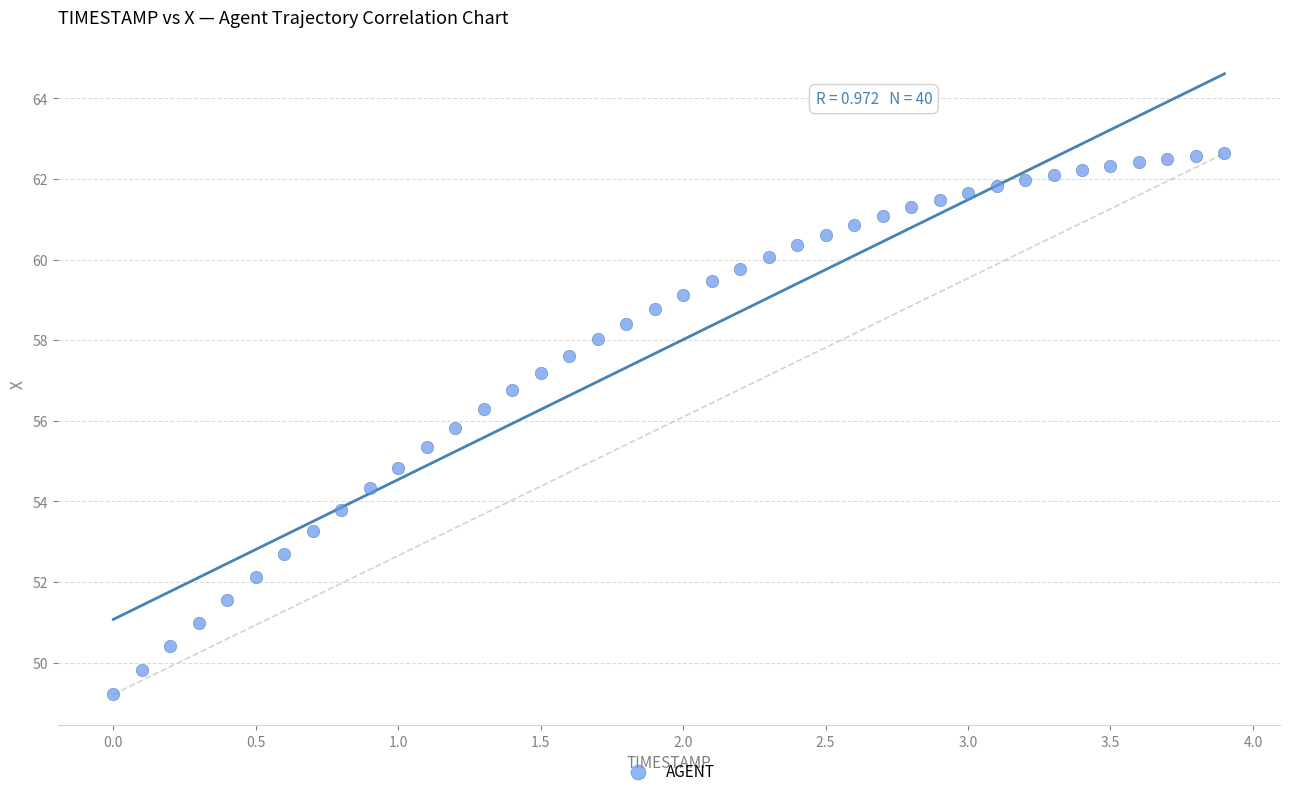

What is the range of X values (max minus min)?

3.9